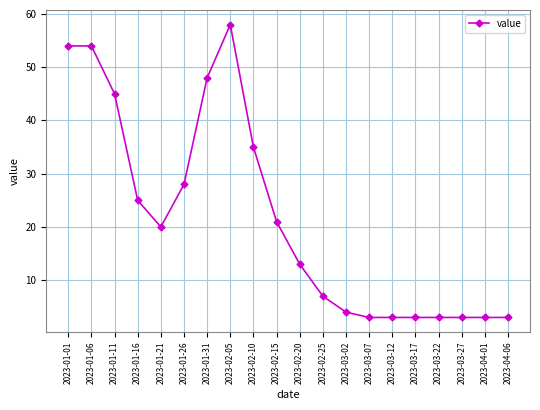

What is the minimum value shown in the chart?

3